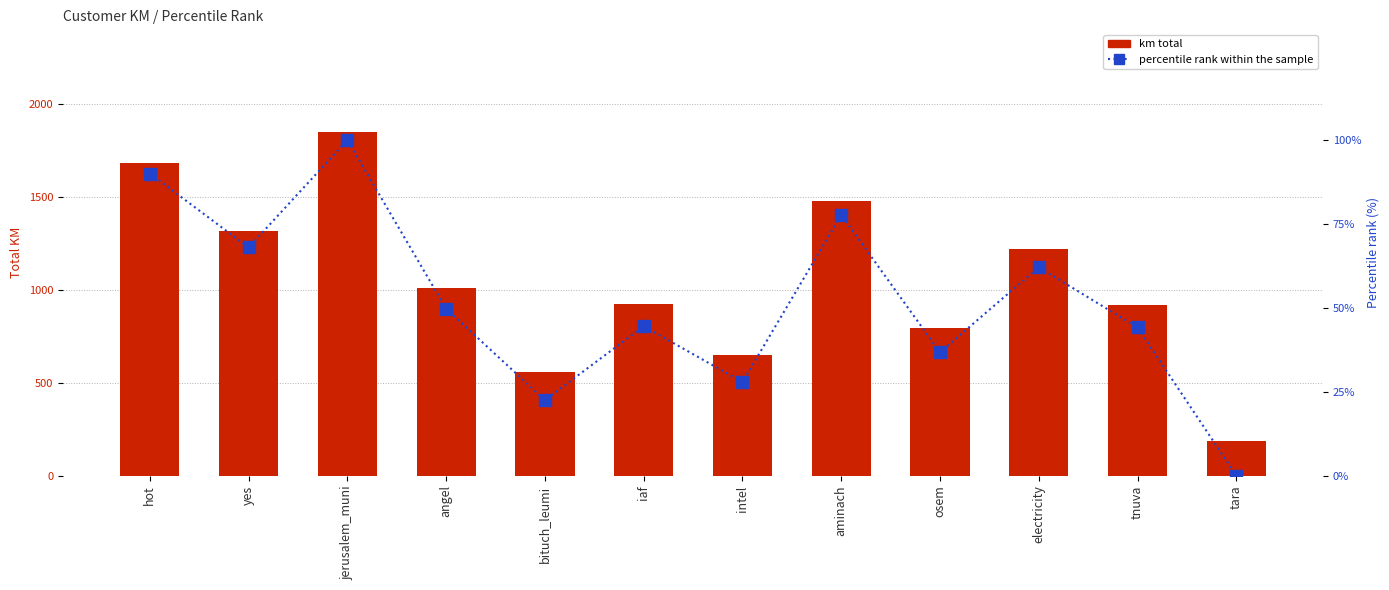

List the series in order of their peak value, lowest first.

percentile rank within the sample, km total